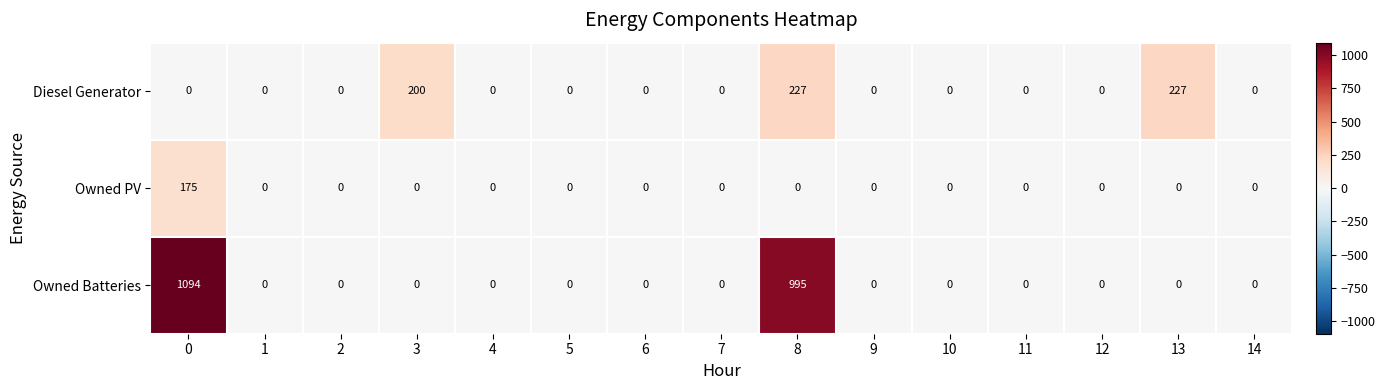

List the series in order of their overall mean, lowest first.

Owned PV, Diesel Generator, Owned Batteries